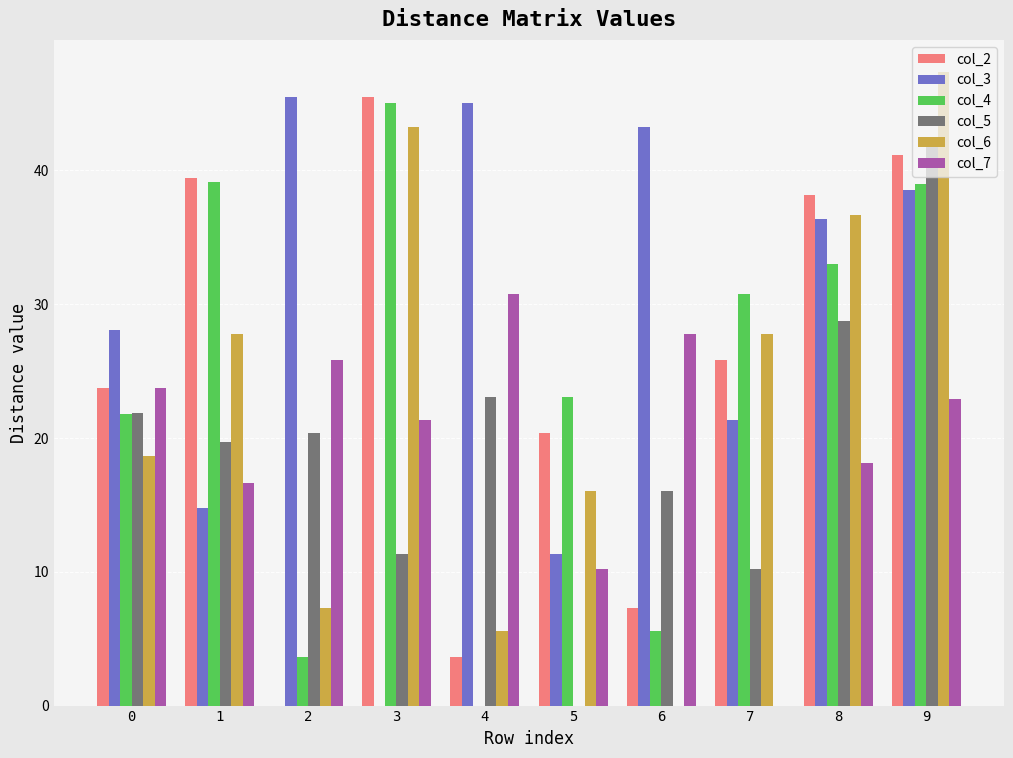

At which category is the sum across all series the highest?

9